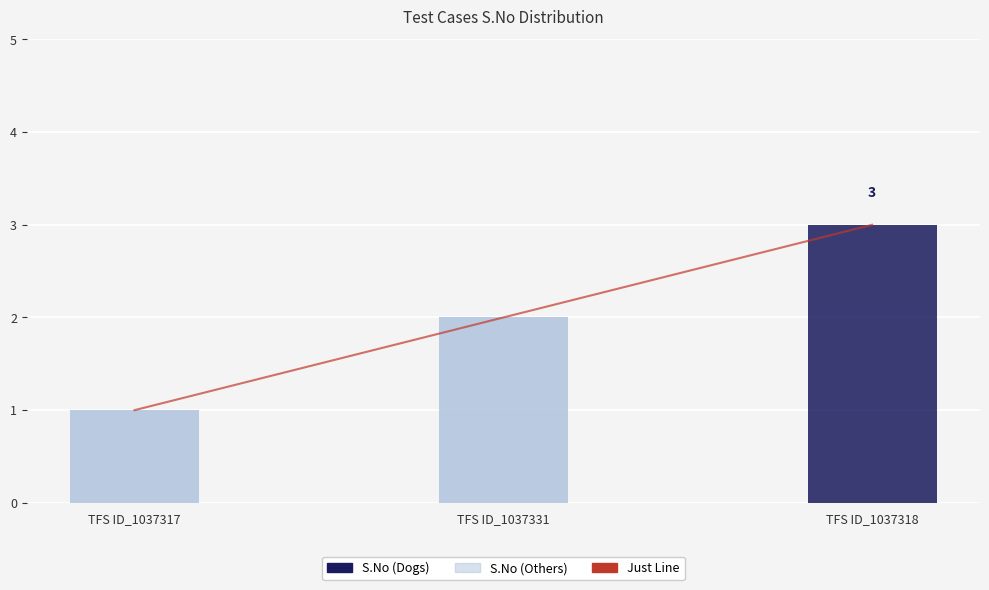

What position from the right is TFS ID_1037317?

3